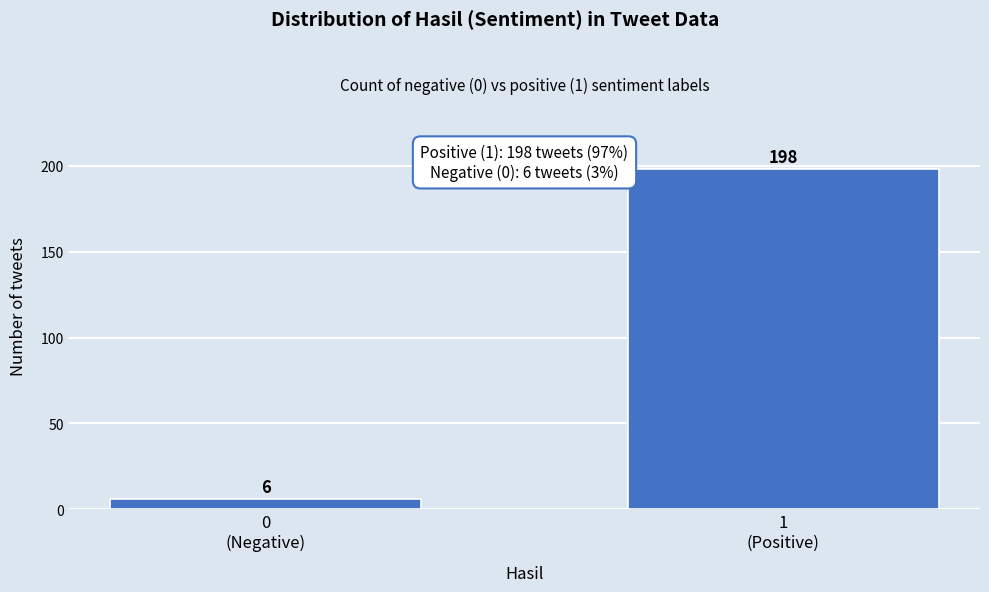

Reading left to right, list all the values displayed in this chart.

6	198